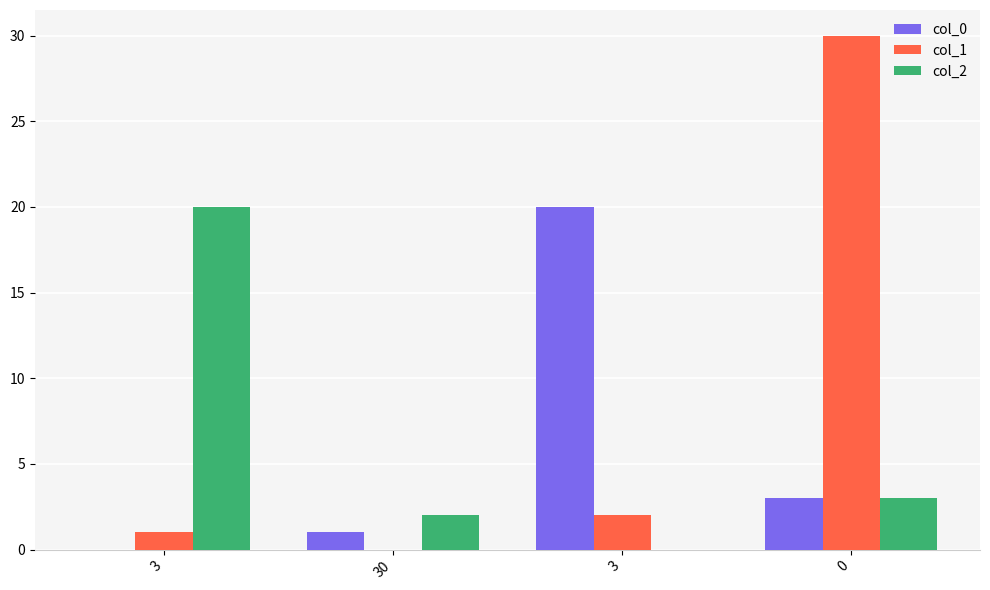

The col_1 series shows 17 at 0. True or false?

False